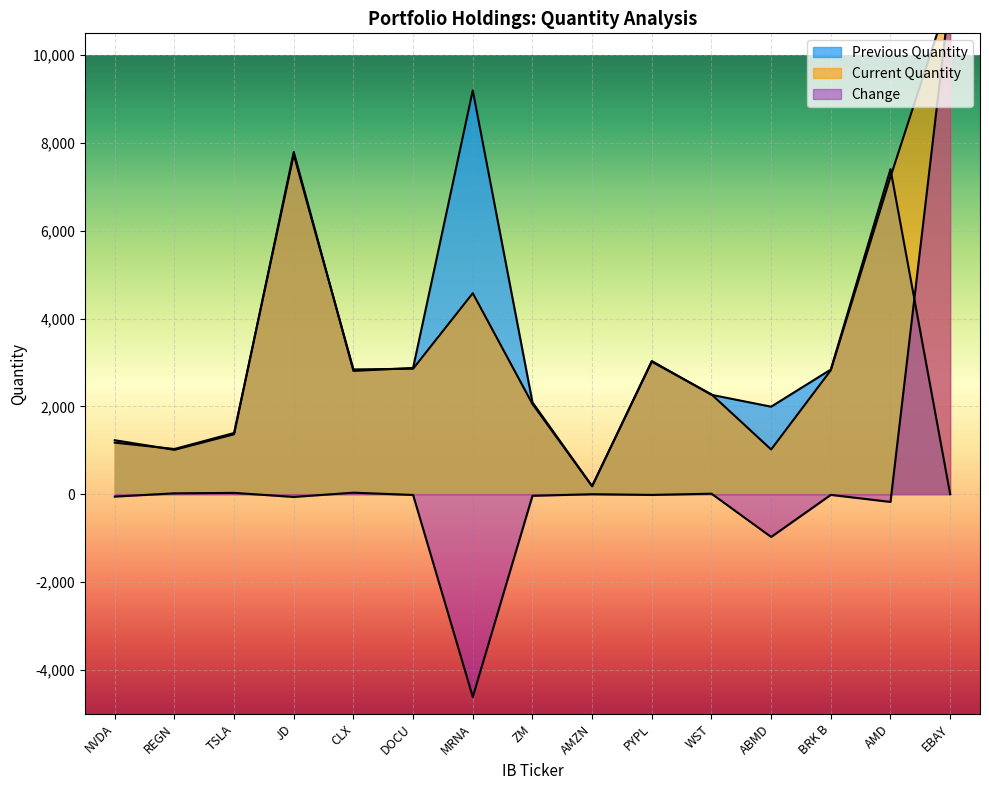

Rank the categories by Current Quantity value from lowest to highest.

AMZN, ABMD, REGN, NVDA, TSLA, ZM, WST, BRK B, CLX, DOCU, PYPL, MRNA, AMD, JD, EBAY